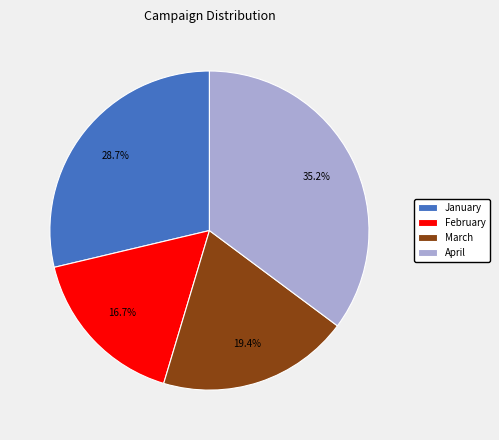

How many segments does this pie chart have?

4